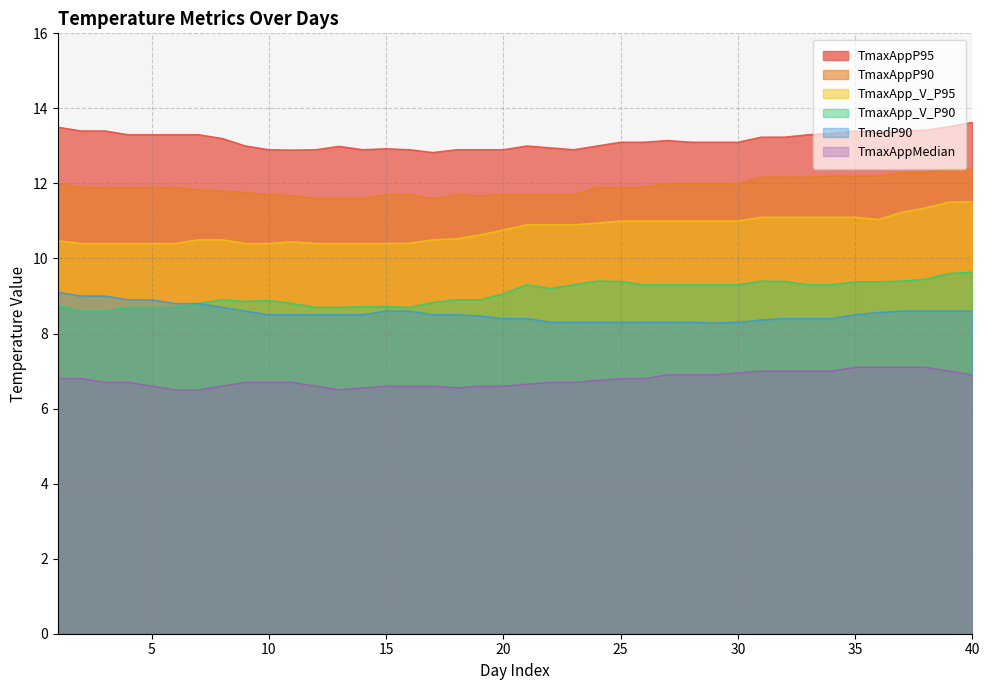

What is the difference between the TmaxAppMedian values at 33 and 10?

0.3